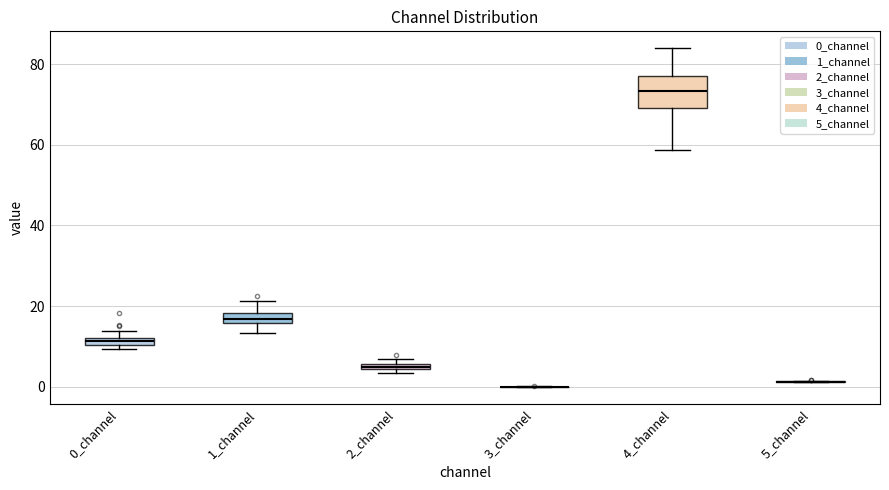

Where is the upper edge of the box for 2_channel on the y-axis? The values are not printed on the chart, so give them approximately, as read against the axis.

6